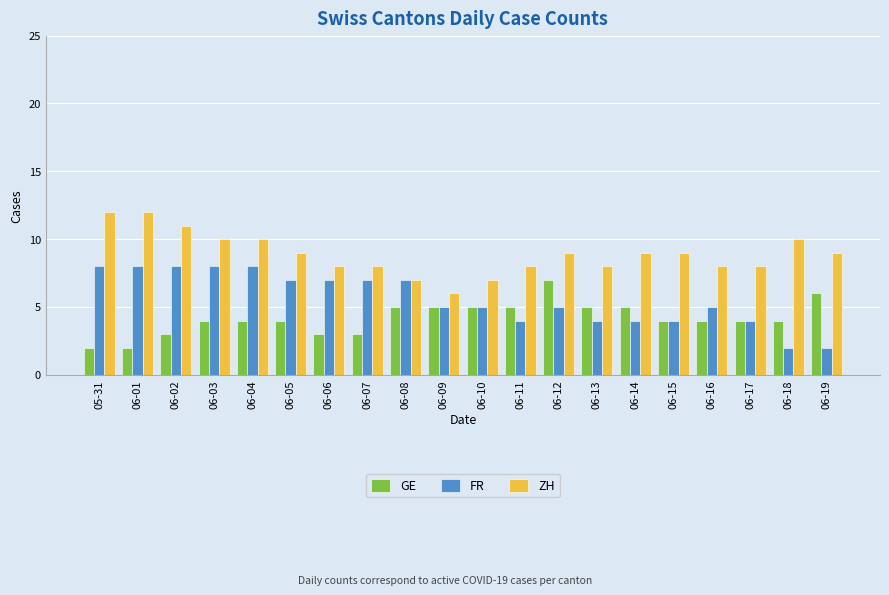

How many bars are there in total?

60